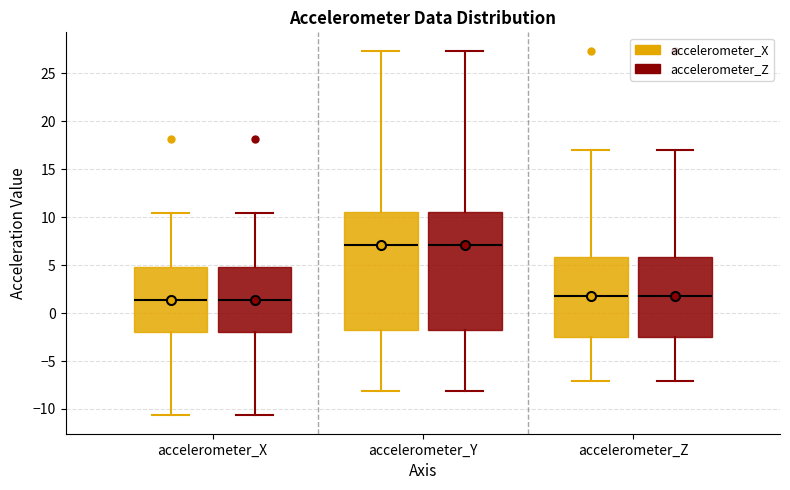

Reading left to right, read every box against the y-axis: the position of its median line, the range the box covers, and the ends of its whiskers. The values are not printed on the chart, so give them approximately, as read against the axis.

accelerometer_X (accelerometer_X): median 1.5, box -2.0 to 5.0, whiskers -10.5 to 10.5
accelerometer_X (accelerometer_Z): median 1.5, box -2.0 to 5.0, whiskers -10.5 to 10.5
accelerometer_Y (accelerometer_X): median 7.0, box -2.0 to 10.5, whiskers -8.0 to 27.5
accelerometer_Y (accelerometer_Z): median 7.0, box -2.0 to 10.5, whiskers -8.0 to 27.5
accelerometer_Z (accelerometer_X): median 1.5, box -2.5 to 6.0, whiskers -7.0 to 17.0
accelerometer_Z (accelerometer_Z): median 1.5, box -2.5 to 6.0, whiskers -7.0 to 17.0